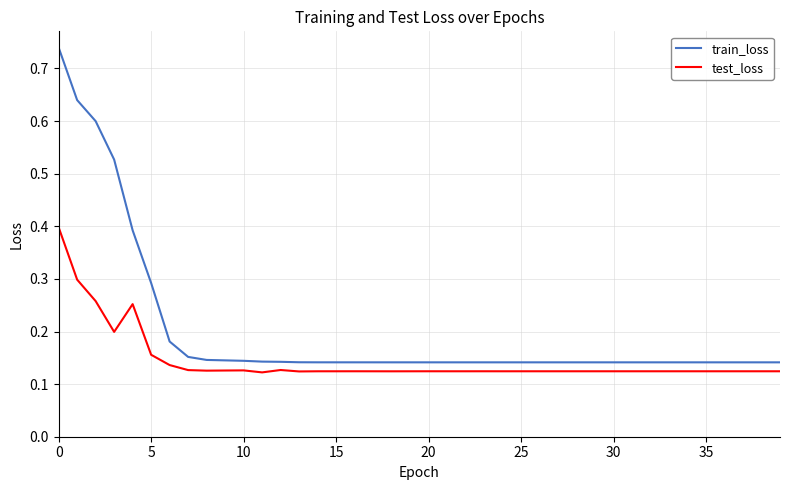

True or false: train_loss and test_loss intersect in this chart.

False